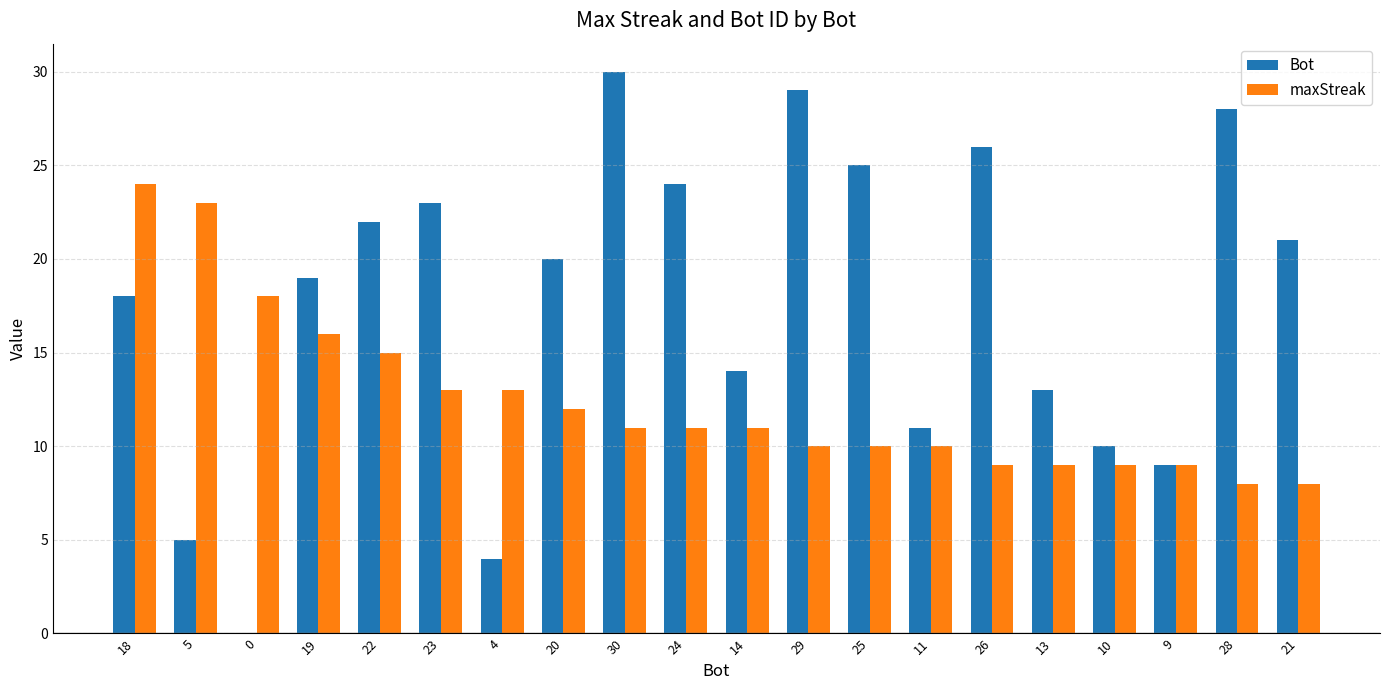

Which category has the highest value in the maxStreak series?

18